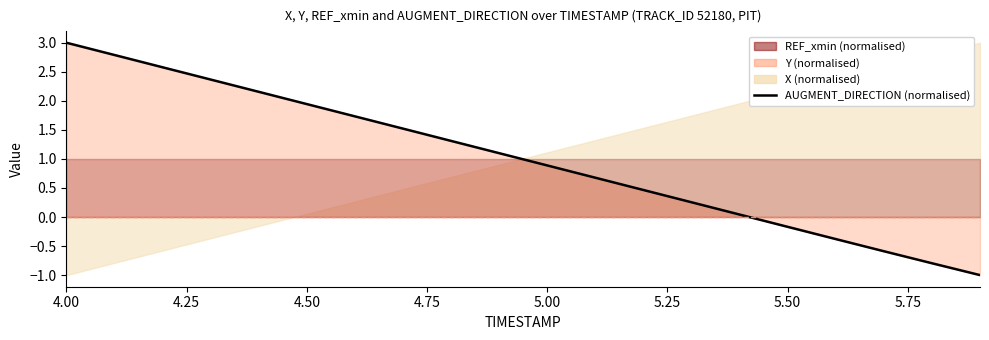

What is the smallest value displayed?

-1.0